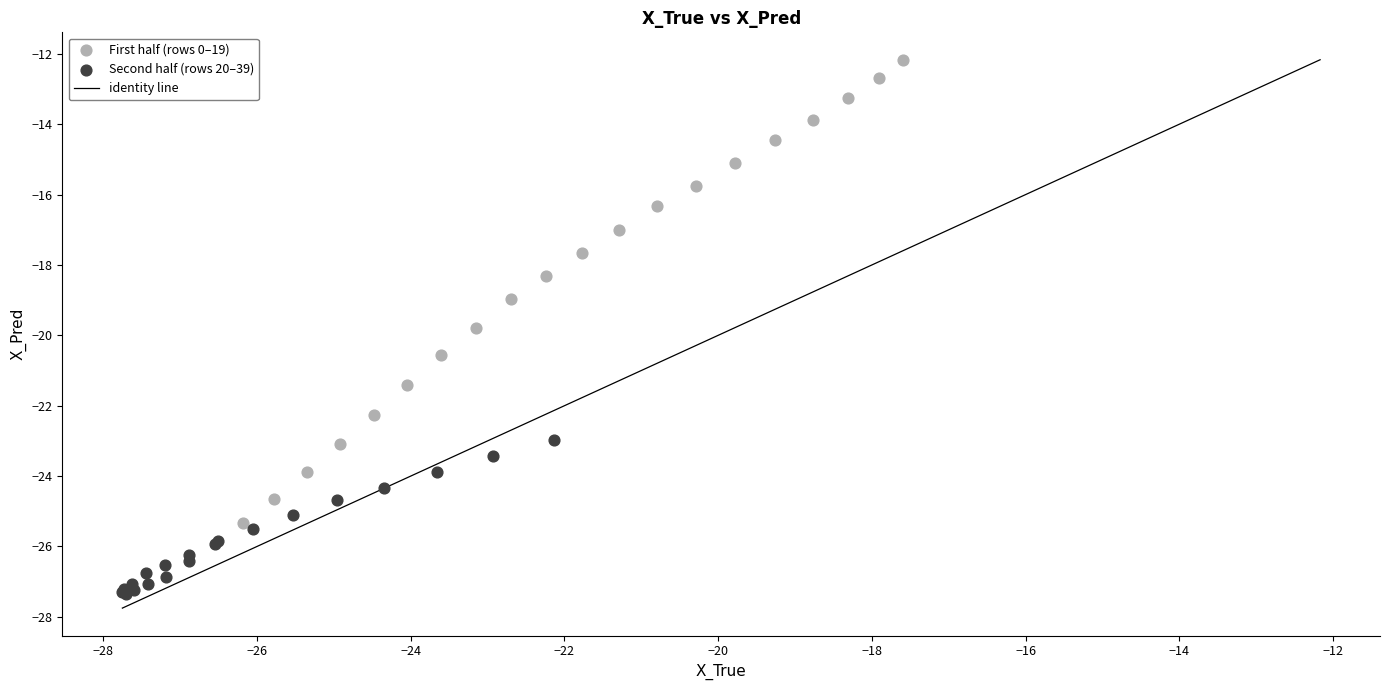

Which series has the widest spread of Y values?

First half (rows 0–19)